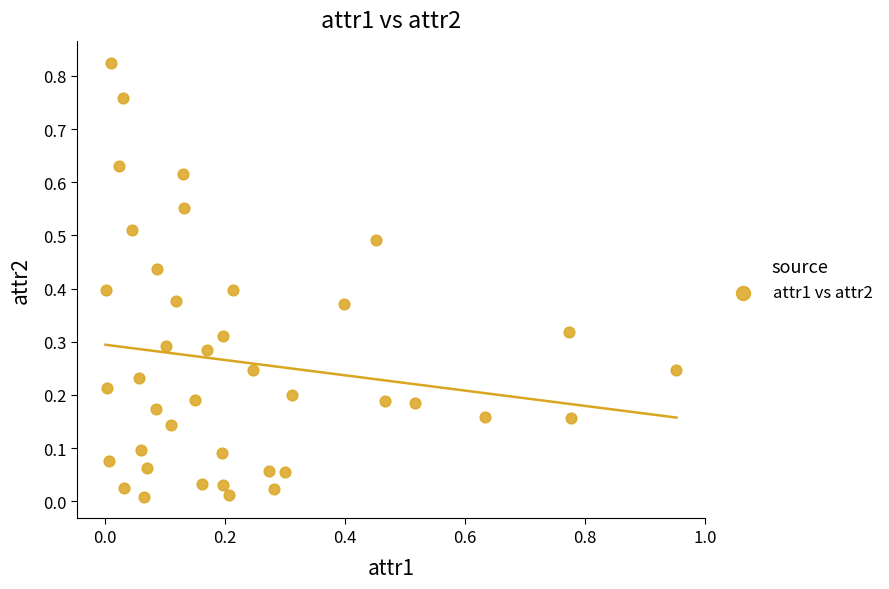

What is the range of X values (max minus min)?

1.0